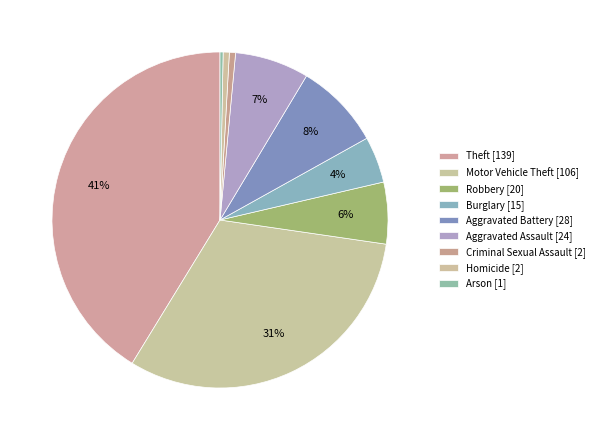

How many slices are in this pie chart?

9